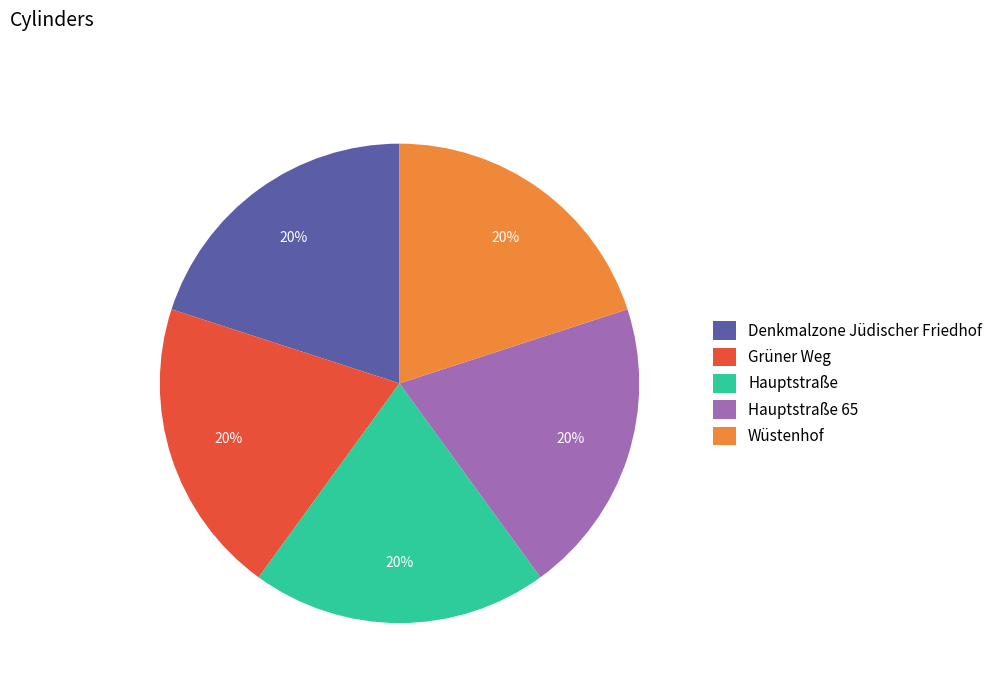

To the nearest percent, what portion does Hauptstraße 65 represent?

20%